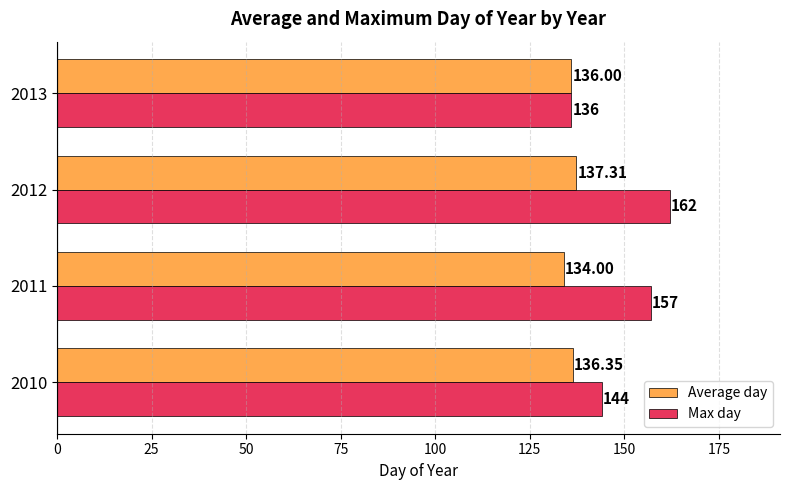

What is the difference between the maximum and minimum values in the Average day series?

3.3